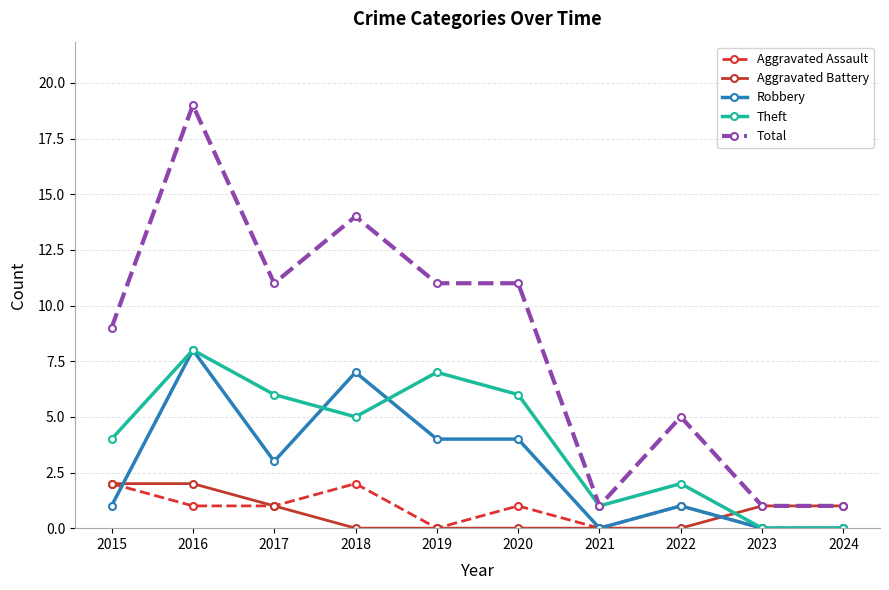

What is the average value of the Total series?

8